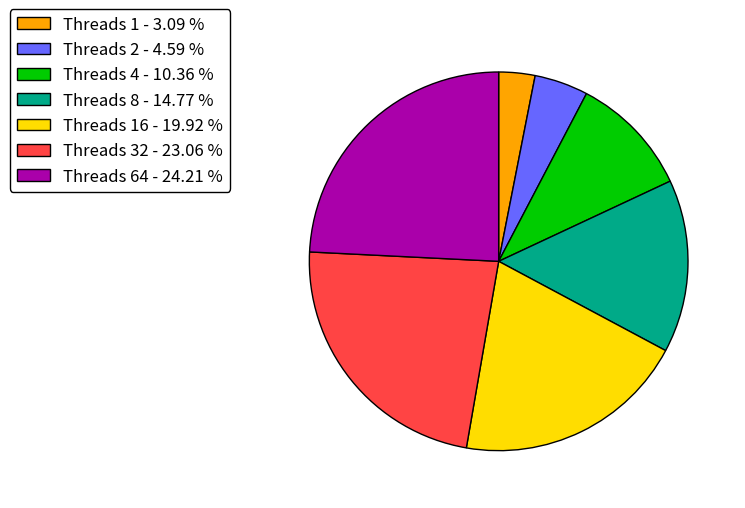

What is the largest slice in the pie chart?

Threads 64 - 24.21 %